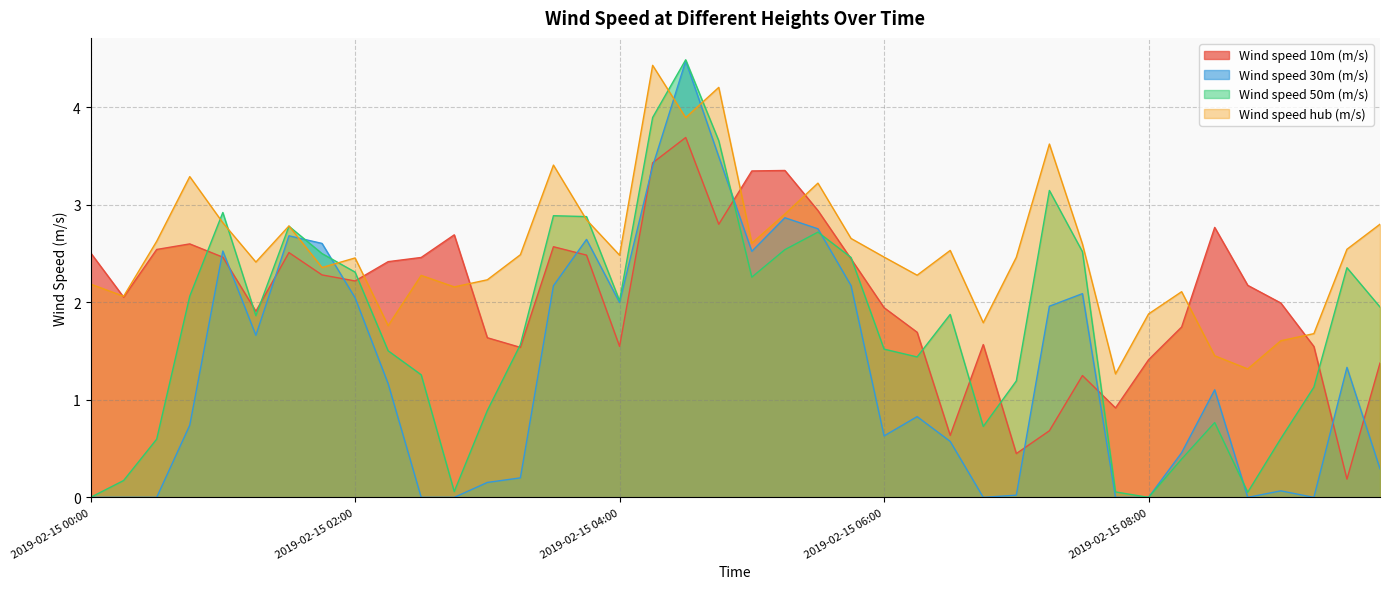

Is it true that Wind speed 10m (m/s) equals 1.8 at 2019-02-15 05:15?

False